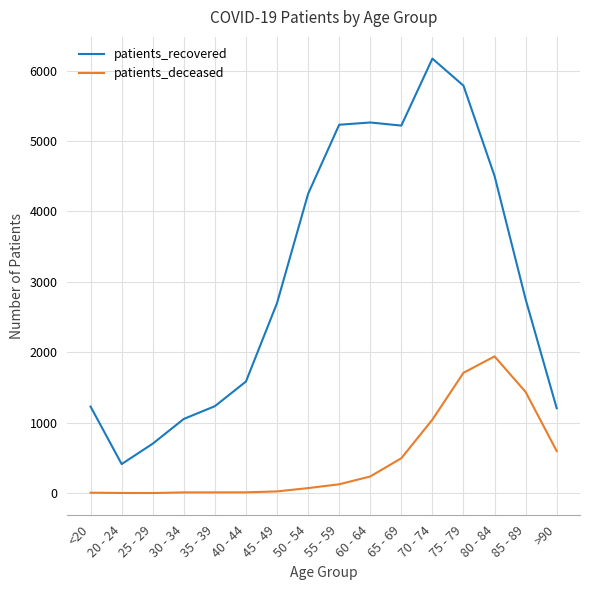

Is this an area chart (filled region under the line)?

No